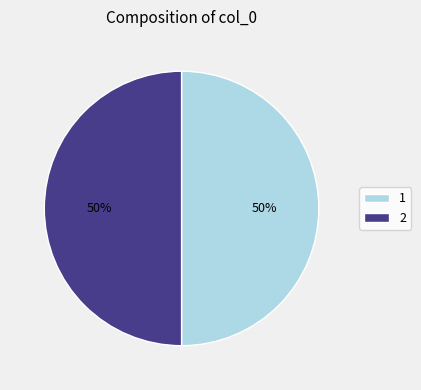

To the nearest percent, what is the combined percentage of 2 and 1?

100%